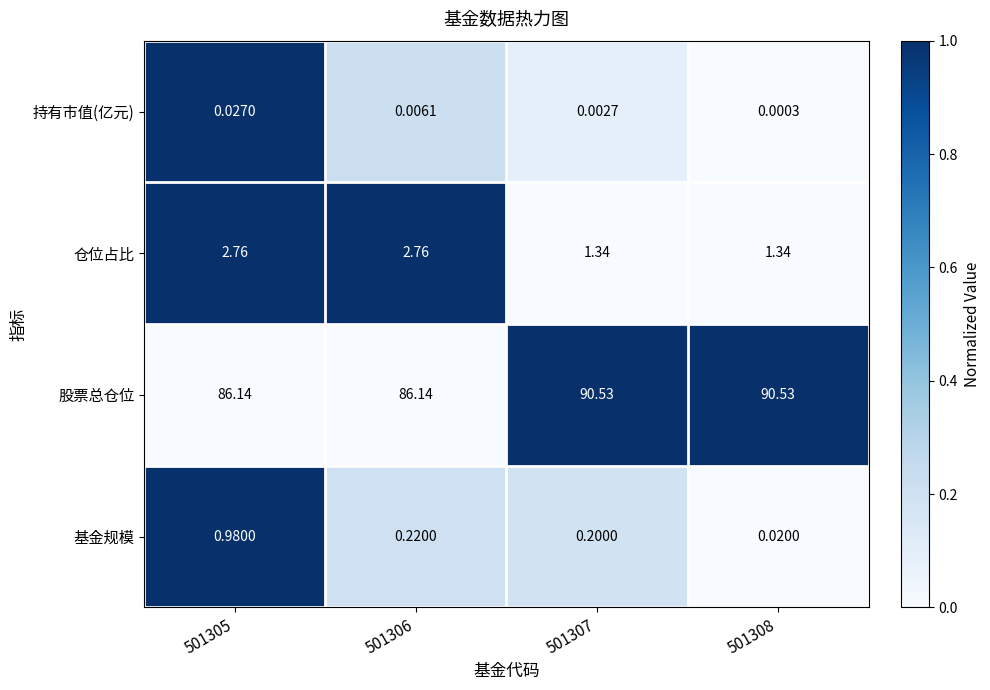

Which series has the largest total across all categories?

股票总仓位